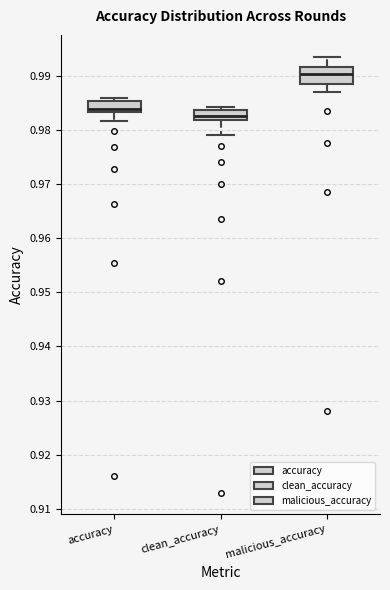

Reading left to right, transcribe this box plot: for each box, give where its median line is, the range the box spans, and where its two whiskers end, as read against the y-axis. The values are not printed on the chart, so give them approximately, as read against the axis.

accuracy: median 0.984, box 0.983 to 0.985, whiskers 0.982 to 0.986
clean_accuracy: median 0.983, box 0.982 to 0.984, whiskers 0.979 to 0.984 (just above the box's upper edge)
malicious_accuracy: median 0.990, box 0.989 to 0.992, whiskers 0.987 to 0.994